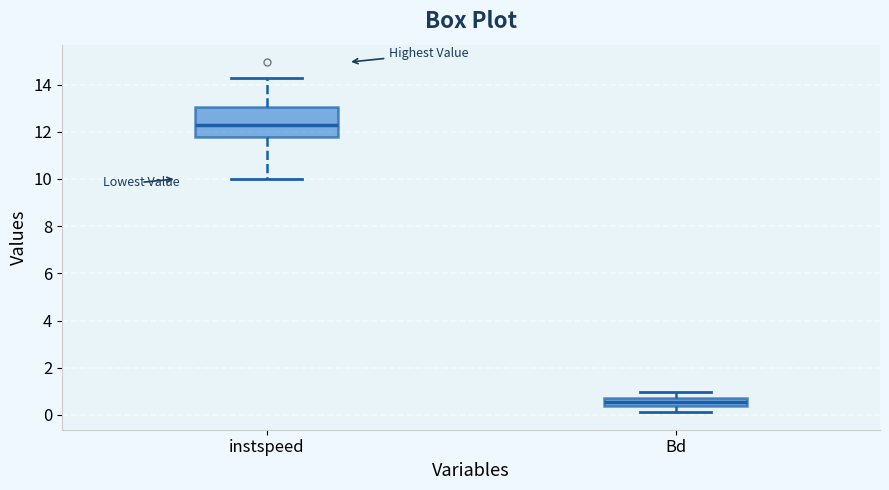

Which box has the lowest median line?

Bd